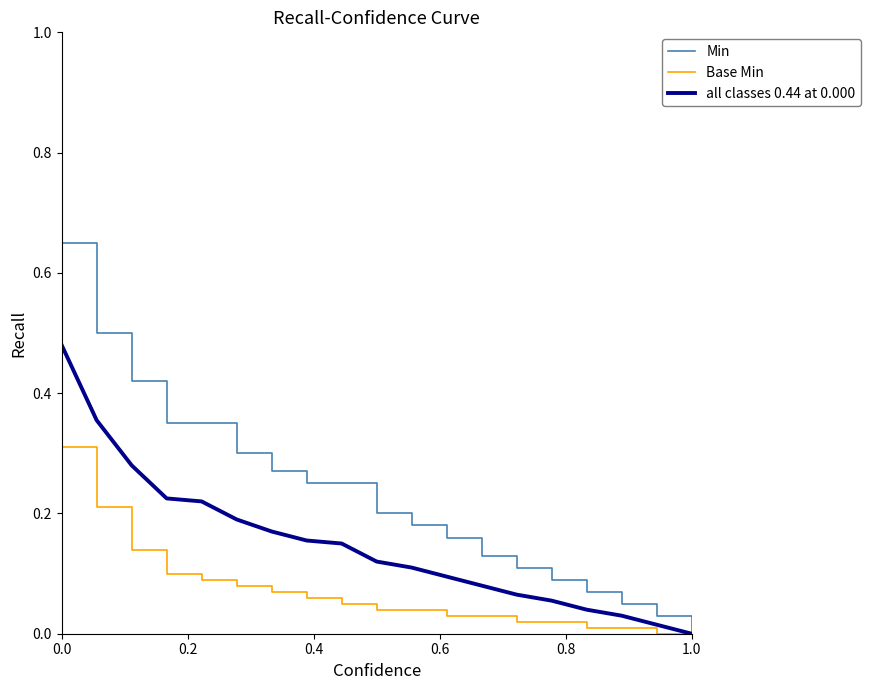

Which series has the largest total across all categories?

Min